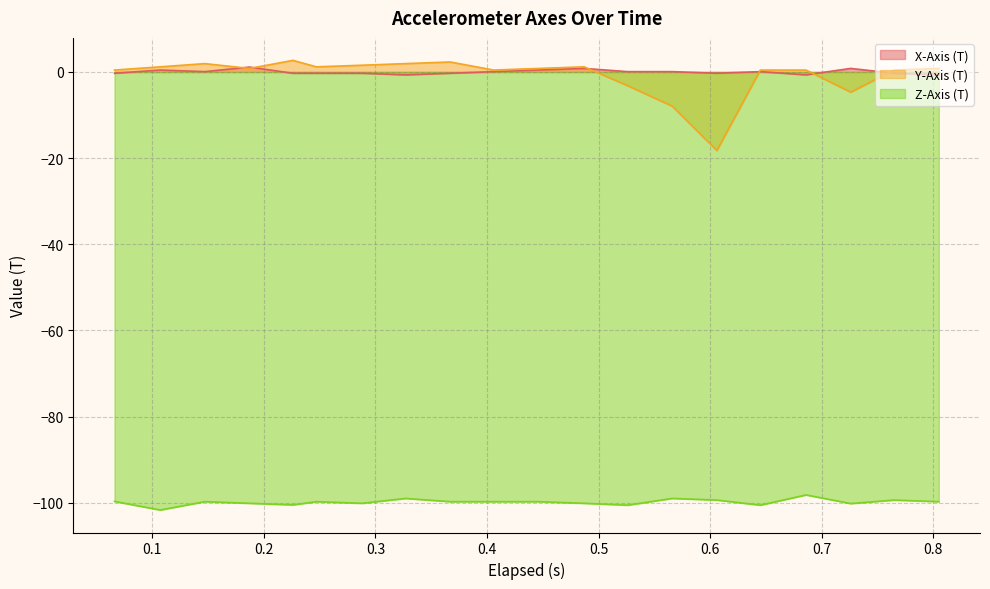

How many lines are shown in the chart?

3